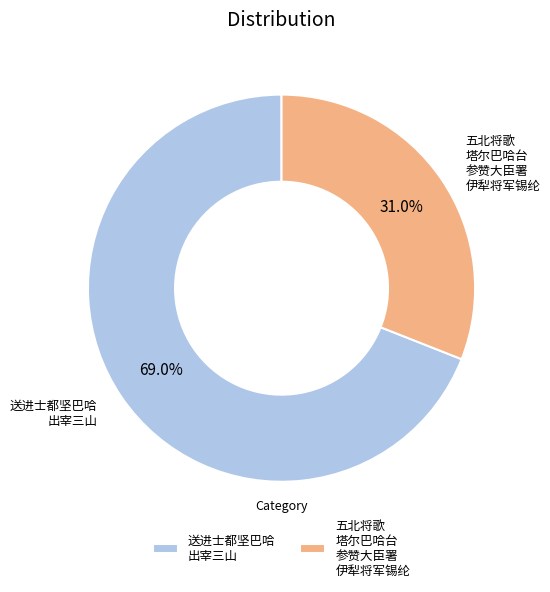

What is the largest slice in the pie chart?

送进士都坚巴哈 出宰三山